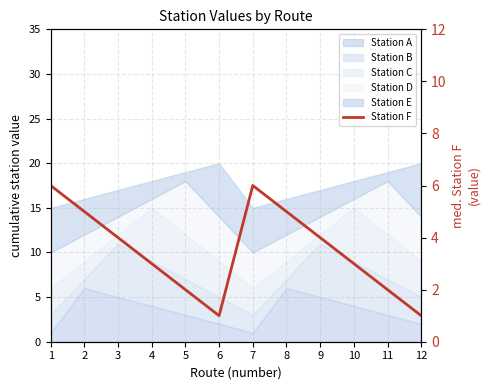

Reading left to right, list all the values displayed in this chart.

1=6	2=5	3=4	4=3	5=2	6=1	7=6	8=5	9=4	10=3	11=2	12=1